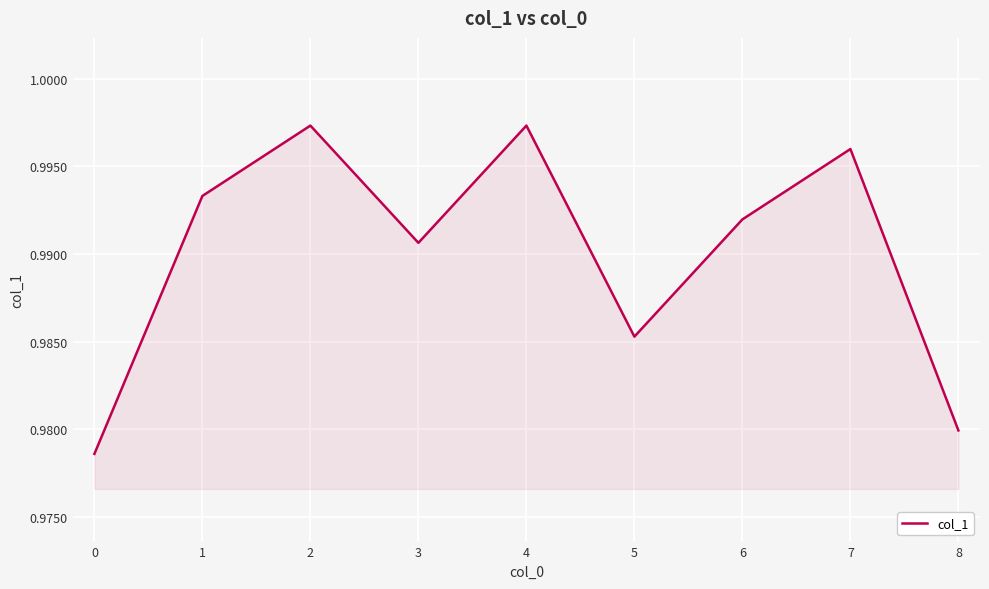

Does the chart display data point markers on the line(s)?

No